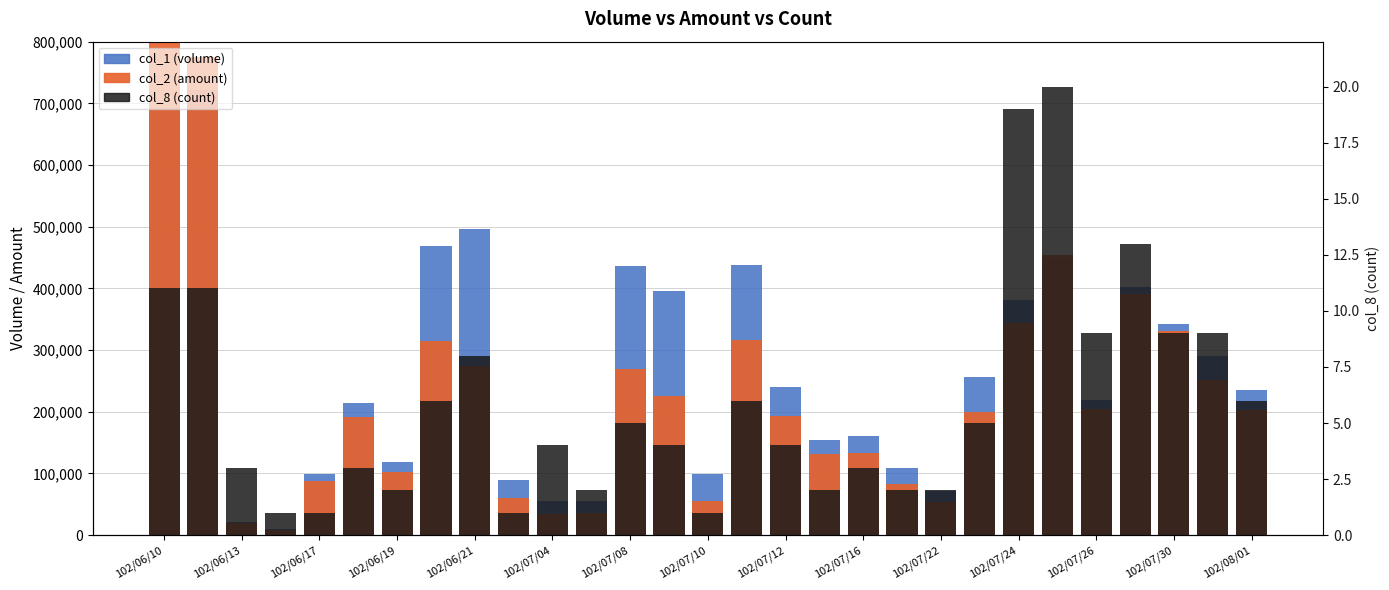

What is the label of the 5th bar from the left?

102/06/17